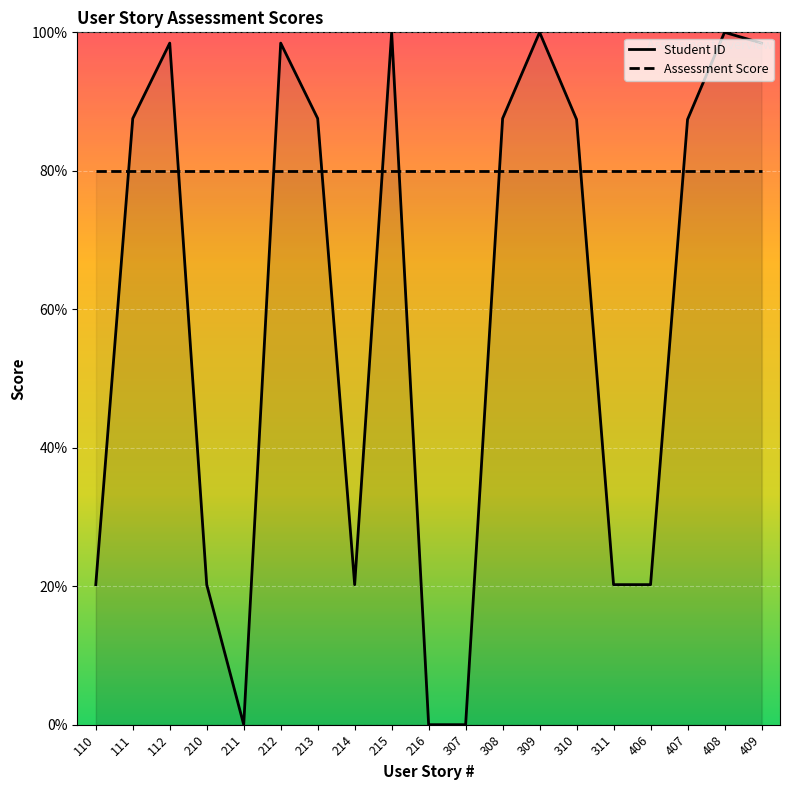

Reading left to right, what are all the values shown in this chart?

110=20.2	111=87.6	112=98.4	210=20.2	211=0.0	212=98.4	213=87.6	214=20.2	215=100.0	216=0.0	307=0.0	308=87.6	309=100.0	310=87.4	311=20.2	406=20.2	407=87.4	408=100.0	409=98.4